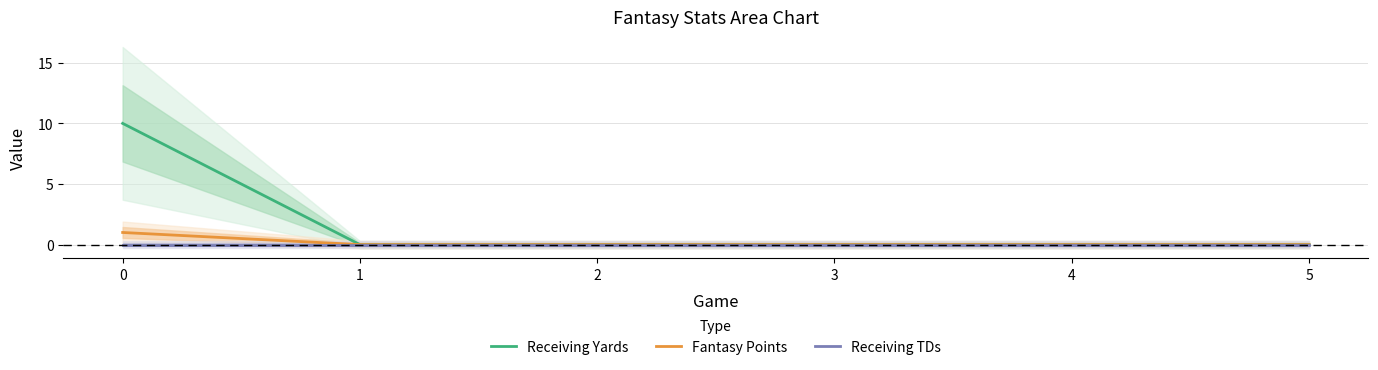

Reading right to left, list all the values displayed in this chart.

Receiving Yards: 5=0	4=0	3=0	2=0	1=0	0=10
Fantasy Points: 5=0	4=0	3=0	2=0	1=0	0=1
Receiving TDs: 5=0	4=0	3=0	2=0	1=0	0=0